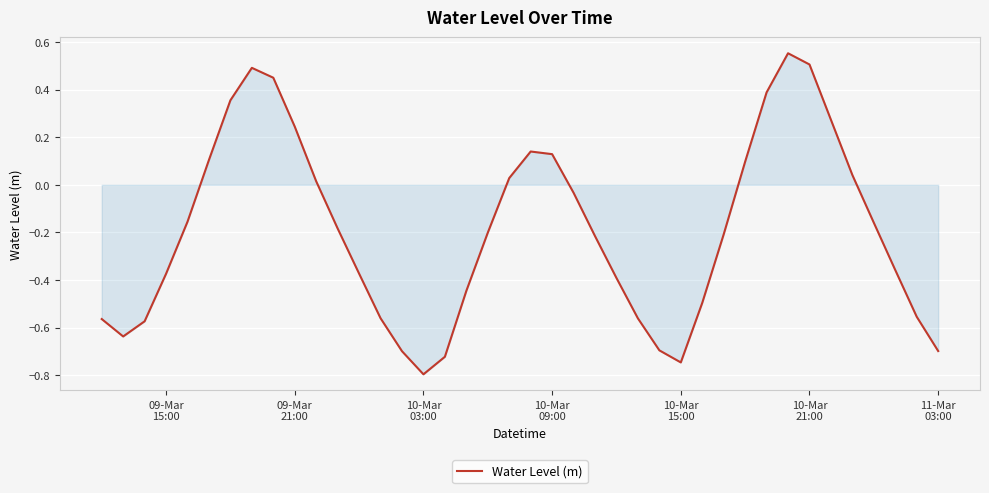

What is the minimum value shown in the chart?

-0.8